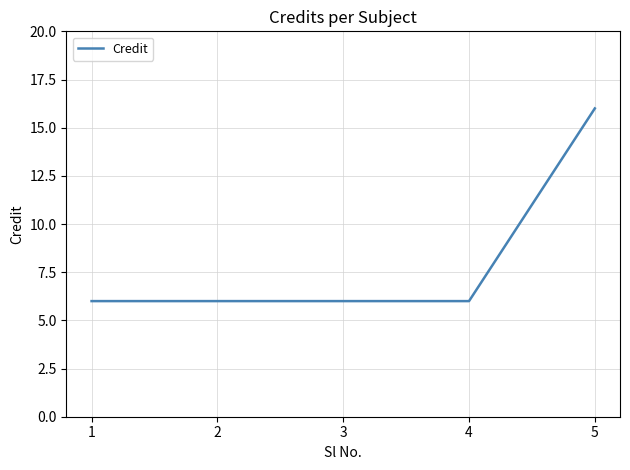

Which has a higher value, 1 or 5?

5